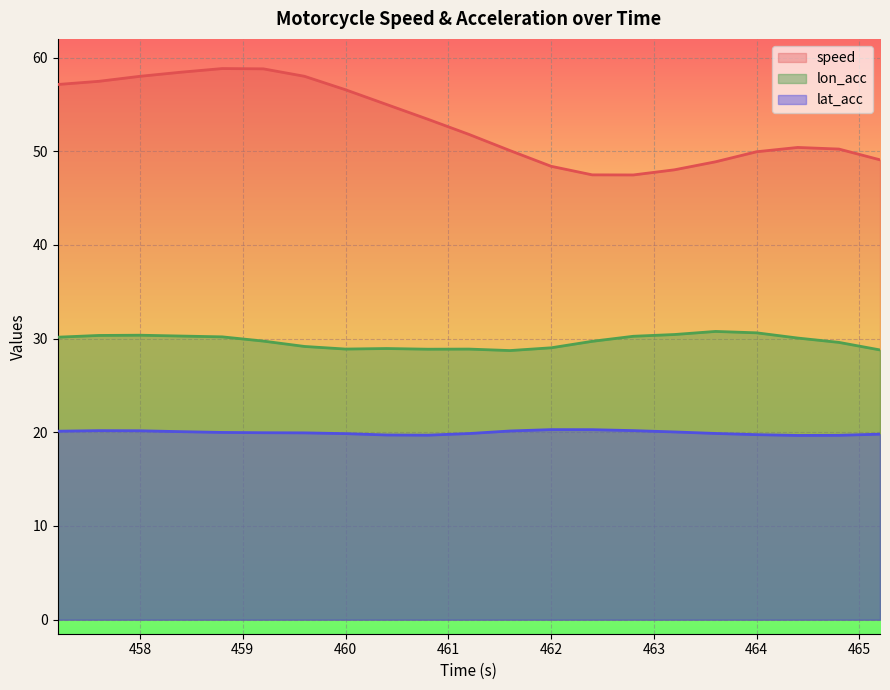

What position from the left is 457.2?

1